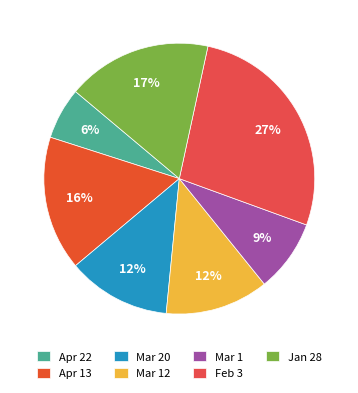

The Mar 1 slice represents 9% of the pie. True or false?

True